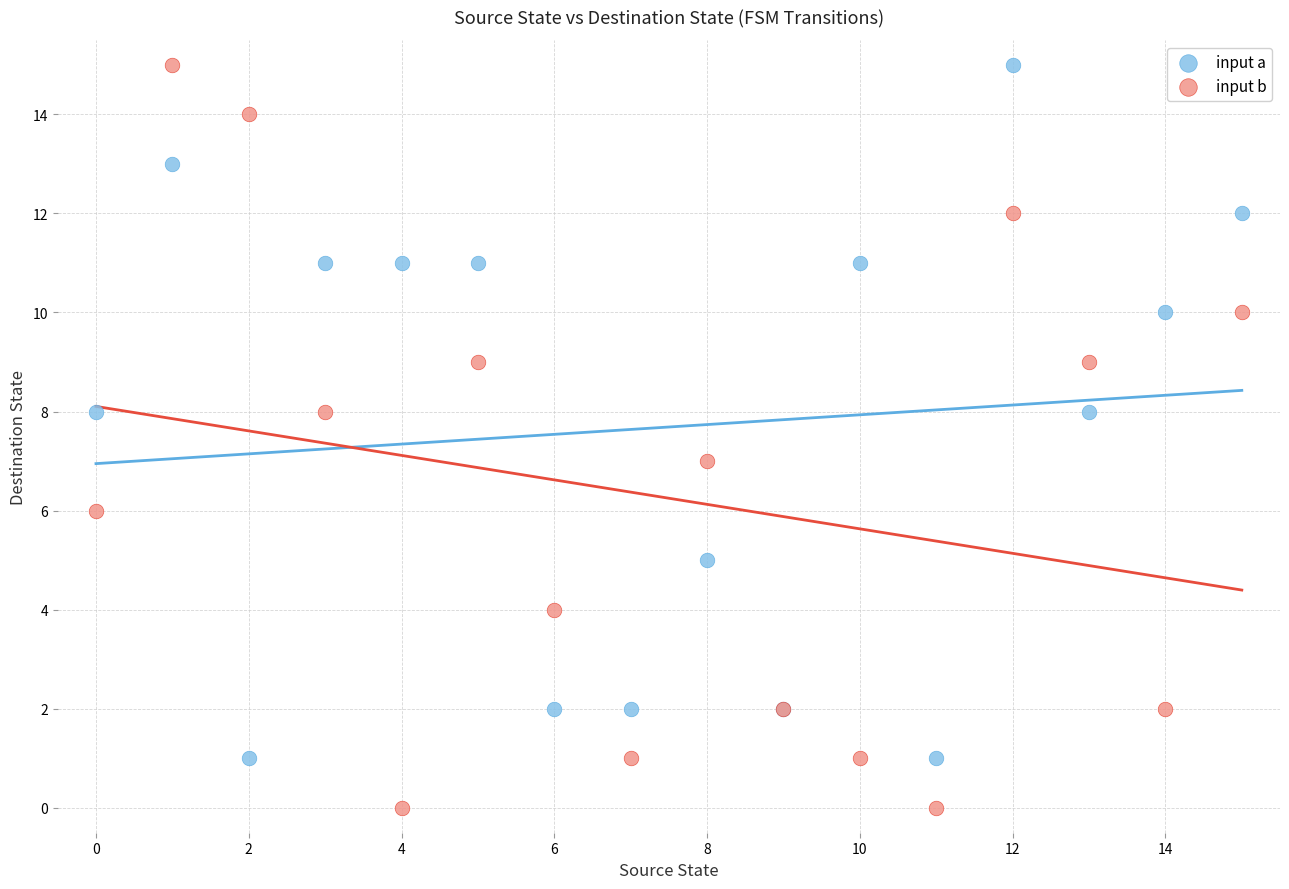

Which series has the widest spread of Y values?

input b